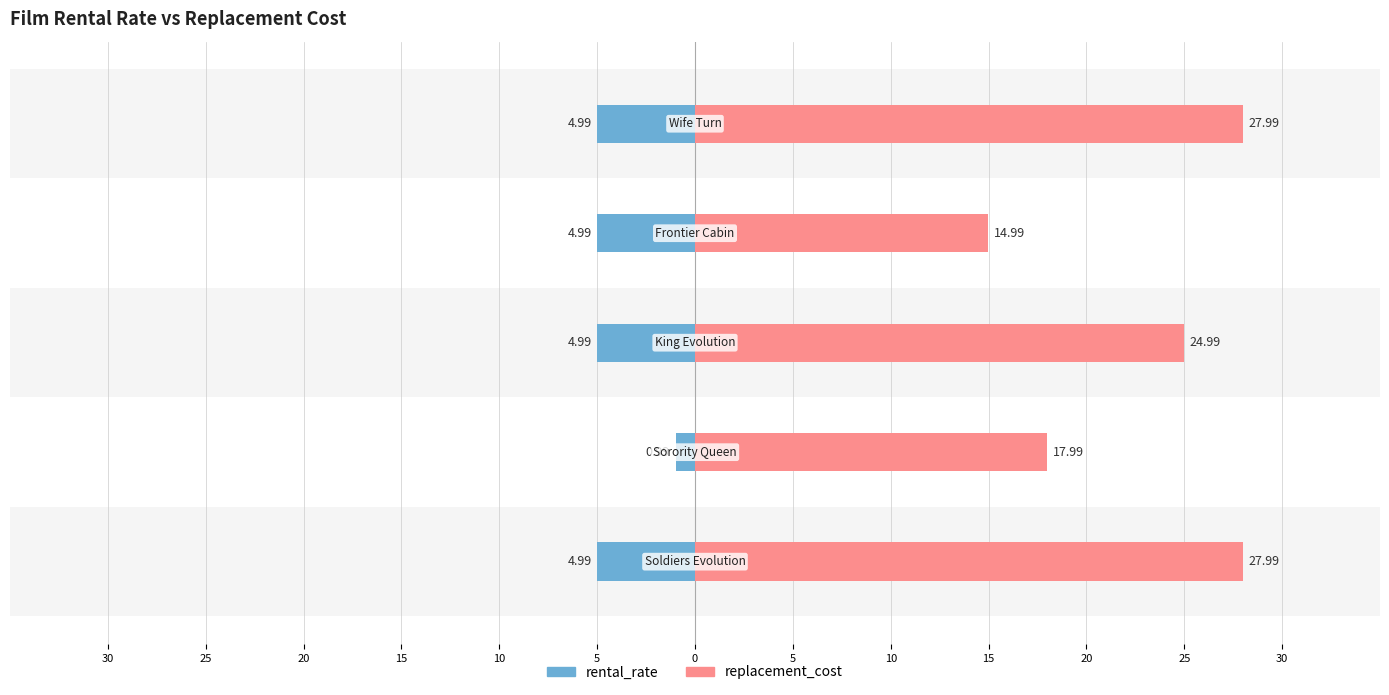

The value of rental_rate at 20 is 8.8. True or false?

False